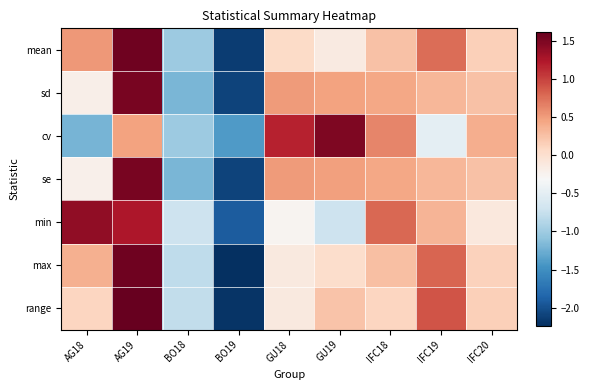

Reading left to right, extract all data points from this chart.

mean: AG18=0.5	AG19=1.6	BO18=-1.0	BO19=-2.1	GU18=0.0	GU19=-0.1	IFC18=0.2	IFC19=0.8	IFC20=0.1
sd: AG18=-0.2	AG19=1.5	BO18=-1.2	BO19=-2.1	GU18=0.5	GU19=0.5	IFC18=0.4	IFC19=0.3	IFC20=0.2
cv: AG18=-1.2	AG19=0.5	BO18=-1.0	BO19=-1.4	GU18=1.2	GU19=1.5	IFC18=0.6	IFC19=-0.5	IFC20=0.4
se: AG18=-0.2	AG19=1.5	BO18=-1.2	BO19=-2.1	GU18=0.5	GU19=0.5	IFC18=0.4	IFC19=0.3	IFC20=0.3
min: AG18=1.4	AG19=1.2	BO18=-0.7	BO19=-1.9	GU18=-0.3	GU19=-0.7	IFC18=0.8	IFC19=0.3	IFC20=-0.1
max: AG18=0.4	AG19=1.6	BO18=-0.8	BO19=-2.2	GU18=-0.1	GU19=0.0	IFC18=0.3	IFC19=0.8	IFC20=0.1
range: AG18=0.1	AG19=1.6	BO18=-0.8	BO19=-2.2	GU18=-0.1	GU19=0.2	IFC18=0.1	IFC19=0.9	IFC20=0.1